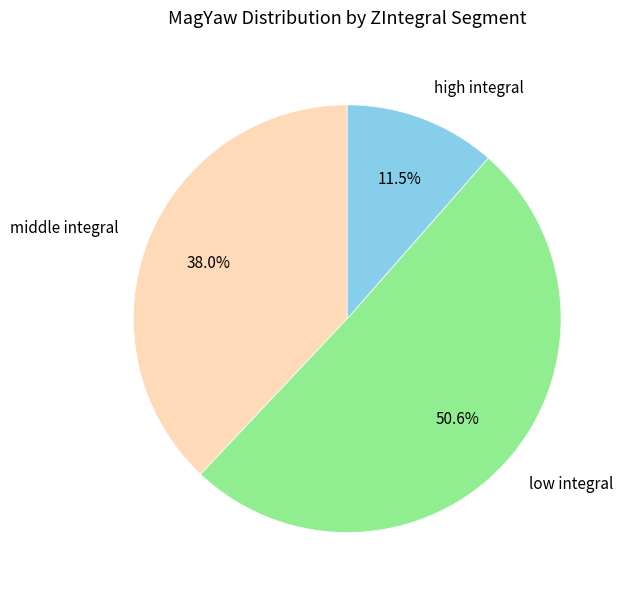

How many segments does this pie chart have?

3